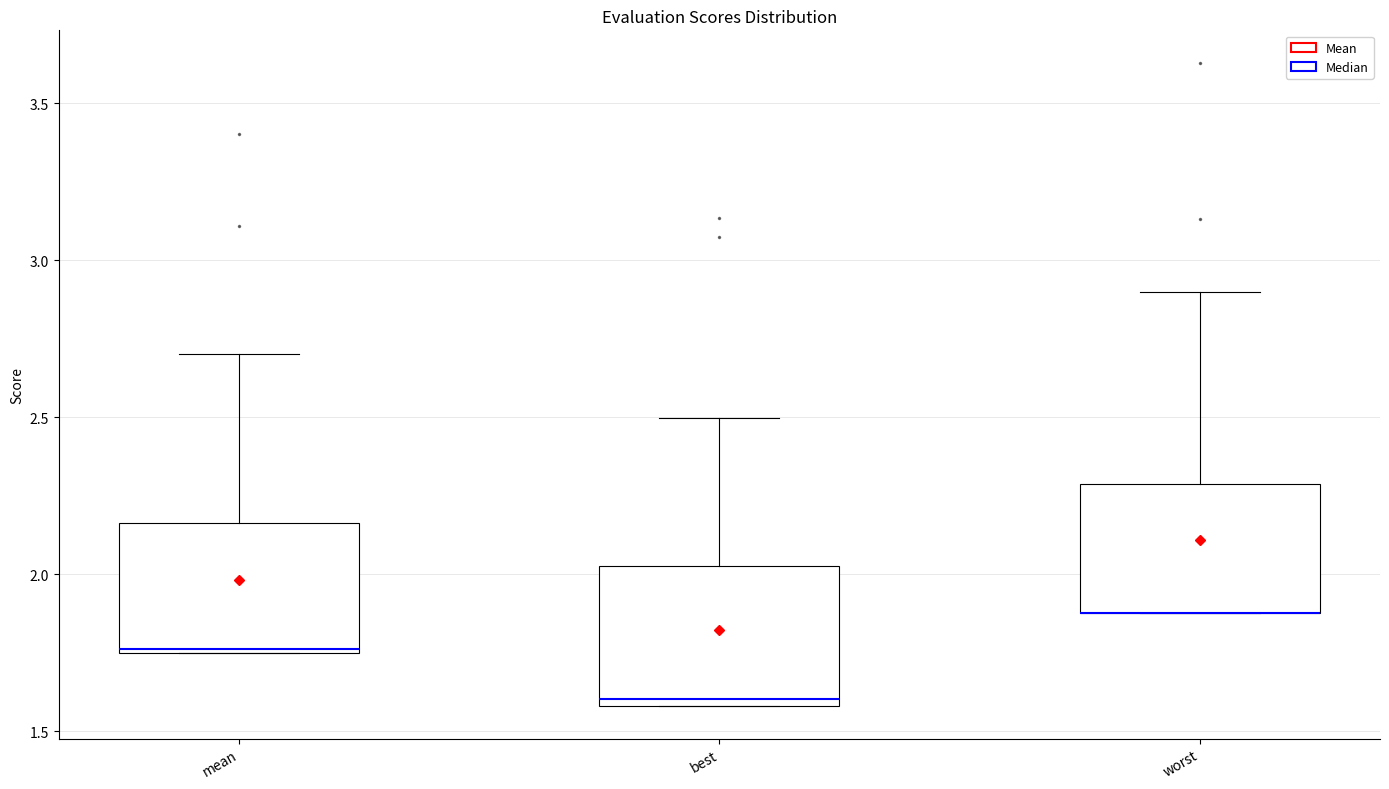

Reading left to right, read every box against the y-axis: the position of its median line, the range the box covers, and the ends of its whiskers. The values are not printed on the chart, so give them approximately, as read against the axis.

mean: median 1.75, box 1.75 to 2.15, whiskers 1.75 to 2.70
best: median 1.60 (just above the box's lower edge), box 1.60 to 2.05, whiskers 1.60 to 2.50
worst: median 1.90 (drawn on the box's lower edge), box 1.90 to 2.30, whiskers 1.90 to 2.90